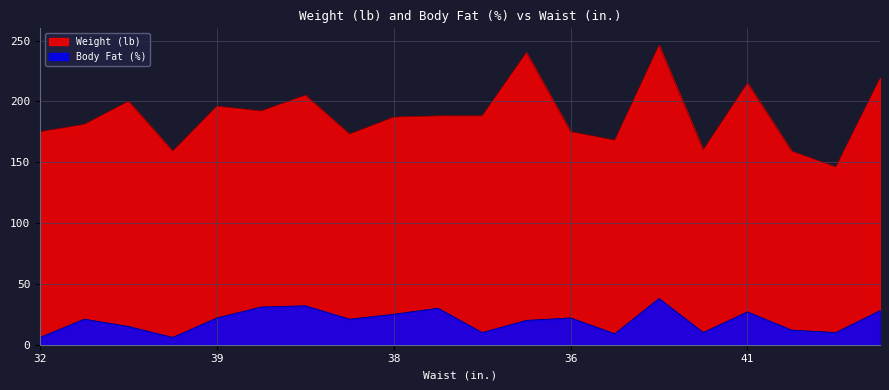

Which series has the widest spread of values?

Weight (lb)